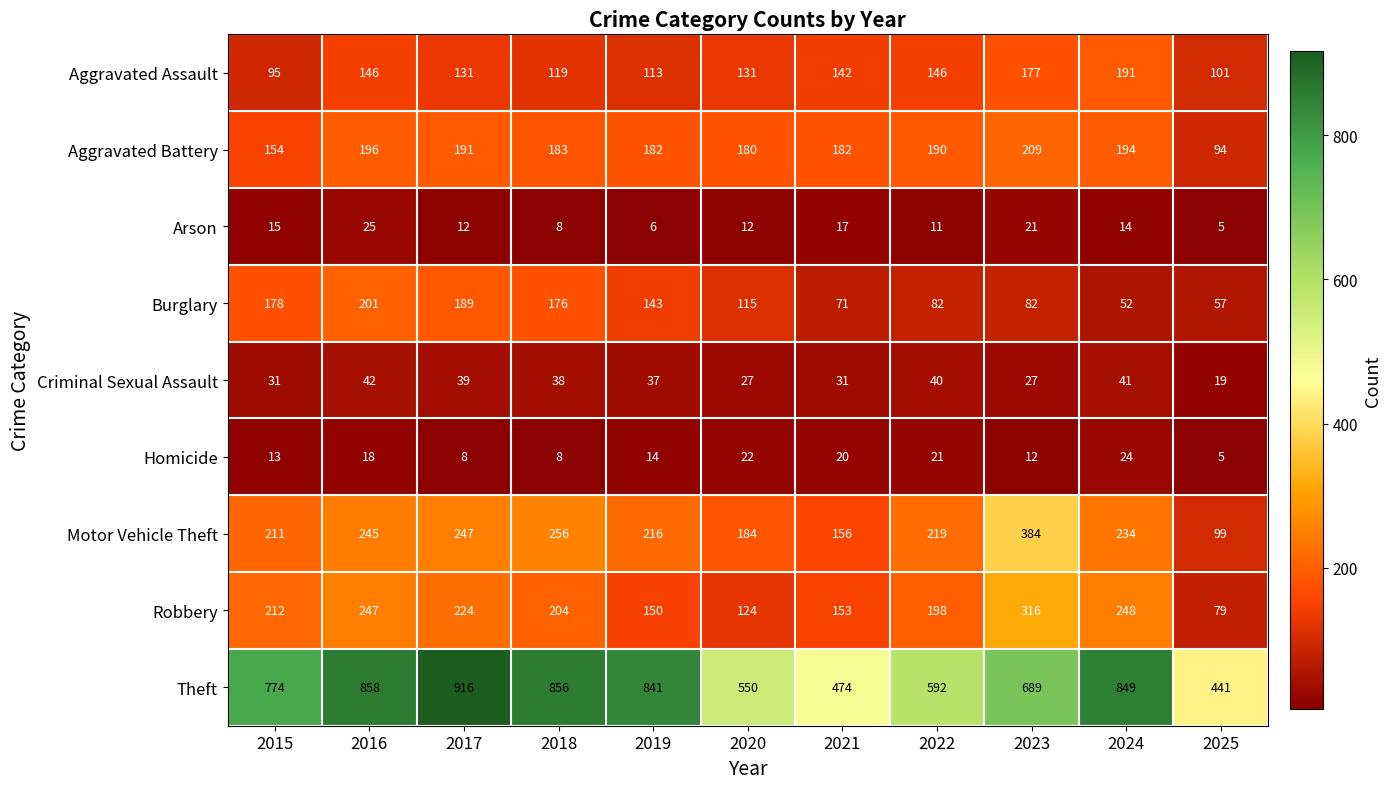

What is the difference between the second highest and second lowest values in the Homicide series?

14